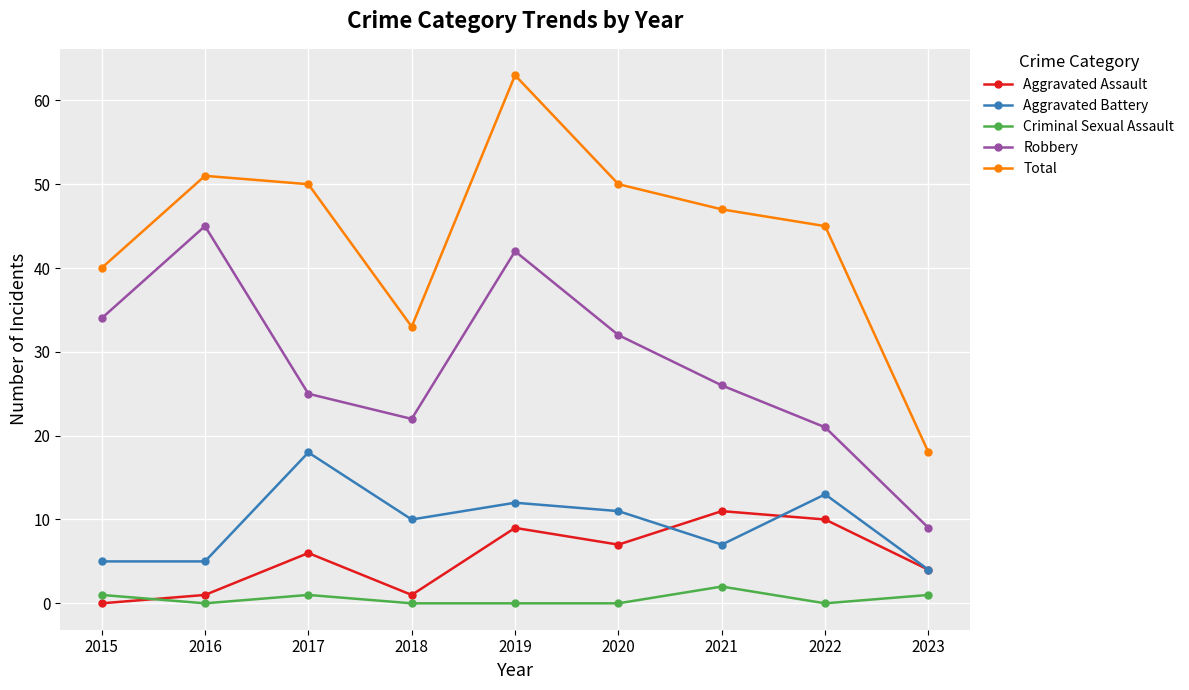

Read the Robbery value at 2015.

34